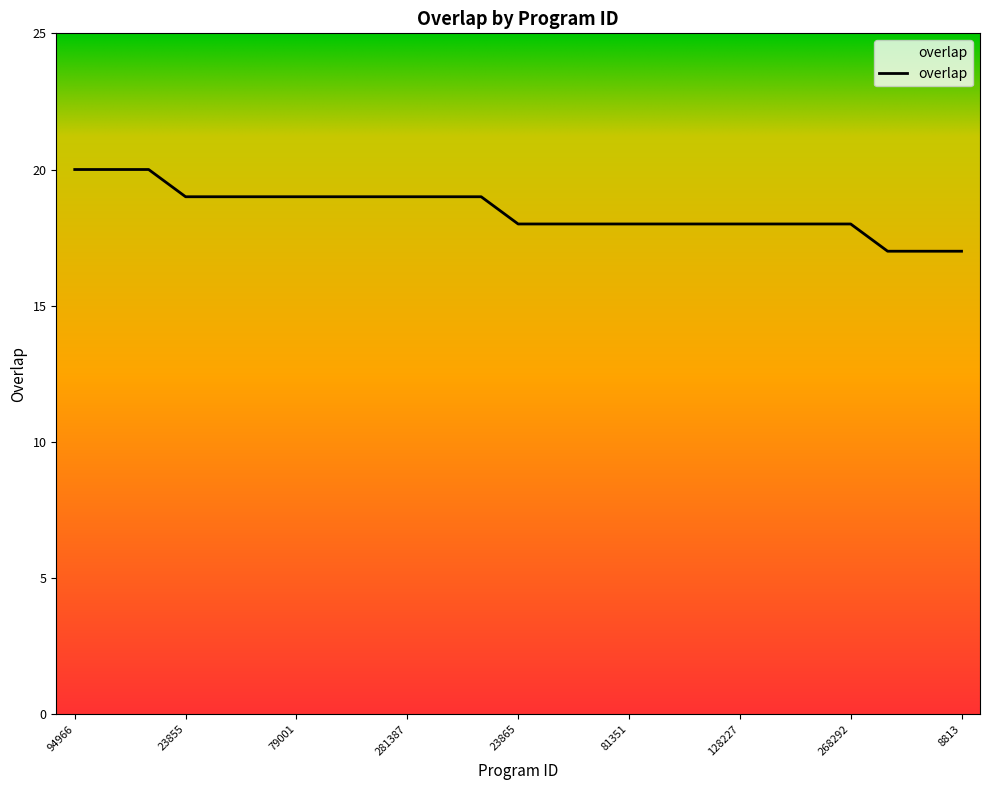

What is the minimum value shown in the chart?

17